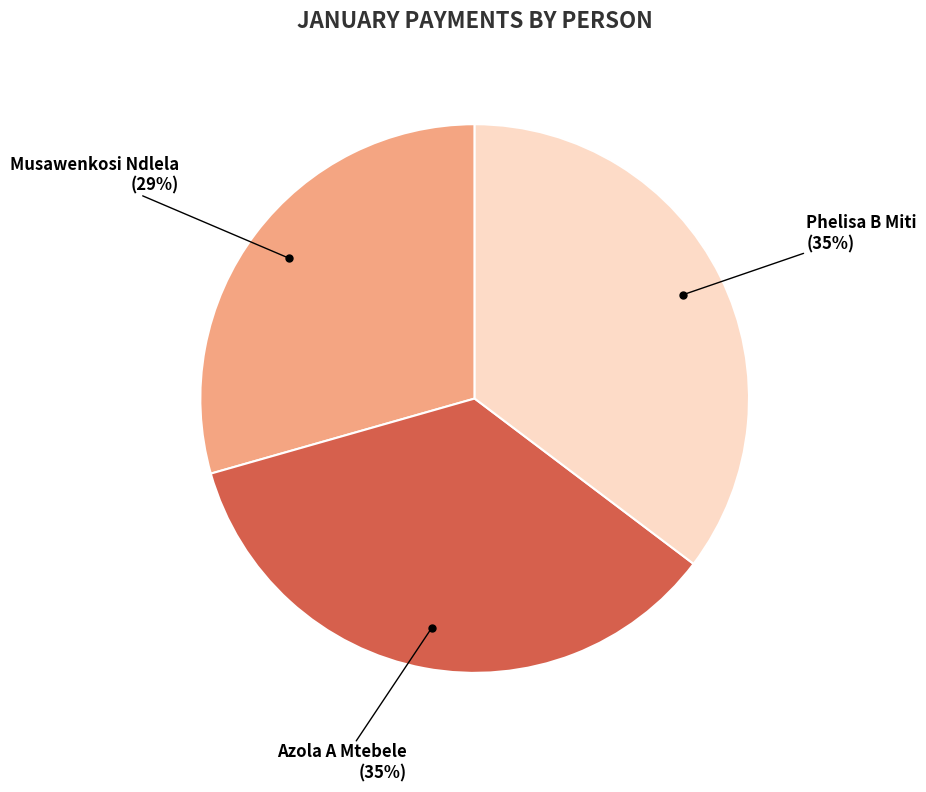

Does any single category account for the majority?

No